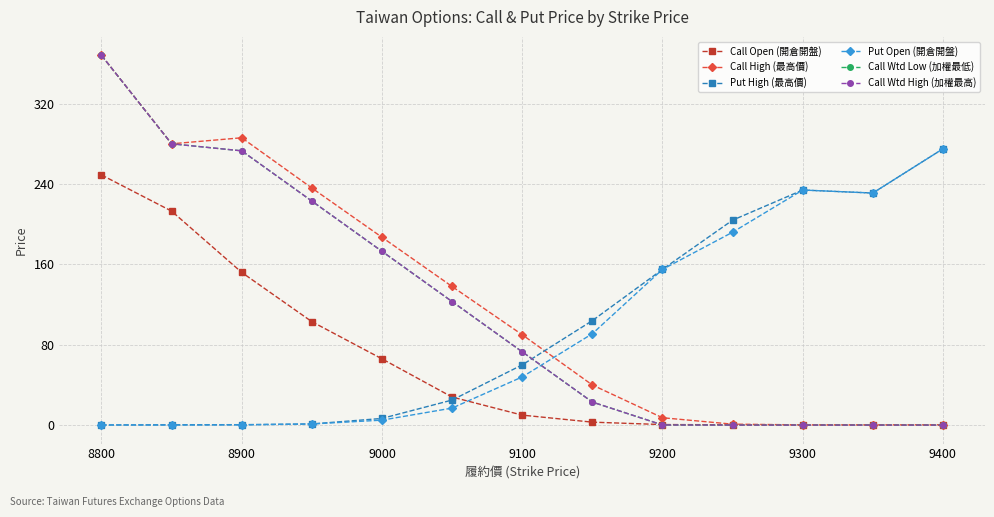

What is the difference between the second highest and minimum values in the Call Open (開倉開盤) series?

212.9